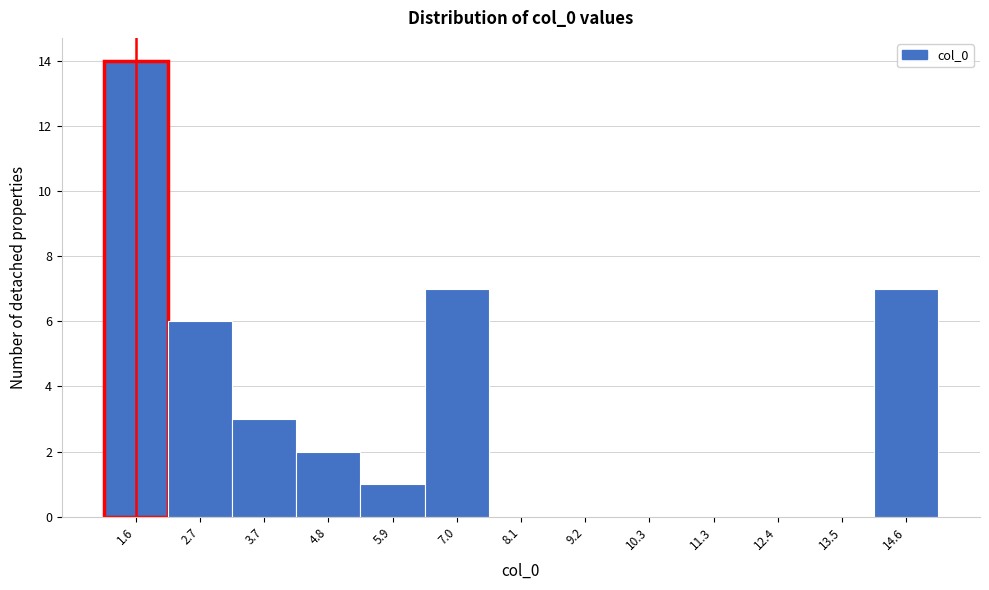

Which range on the x-axis has the tallest bar?

1.0 to 2.2